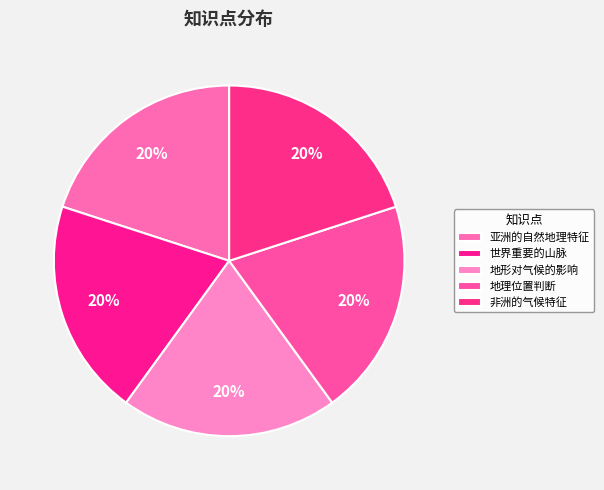

Which slice is the largest?

非洲的气候特征